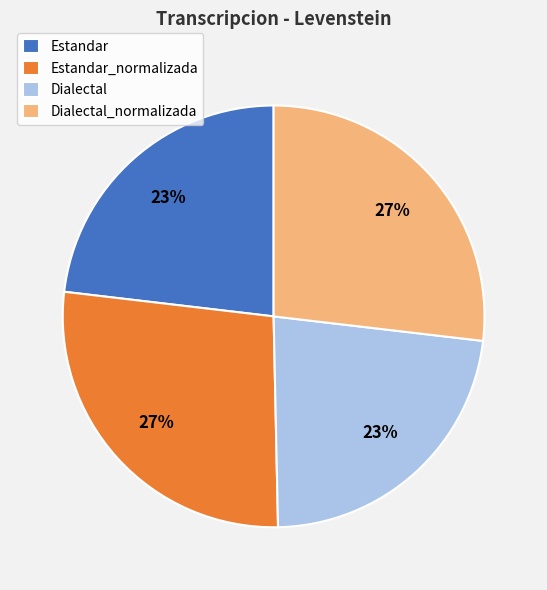

The Estandar slice represents 23% of the pie. True or false?

True